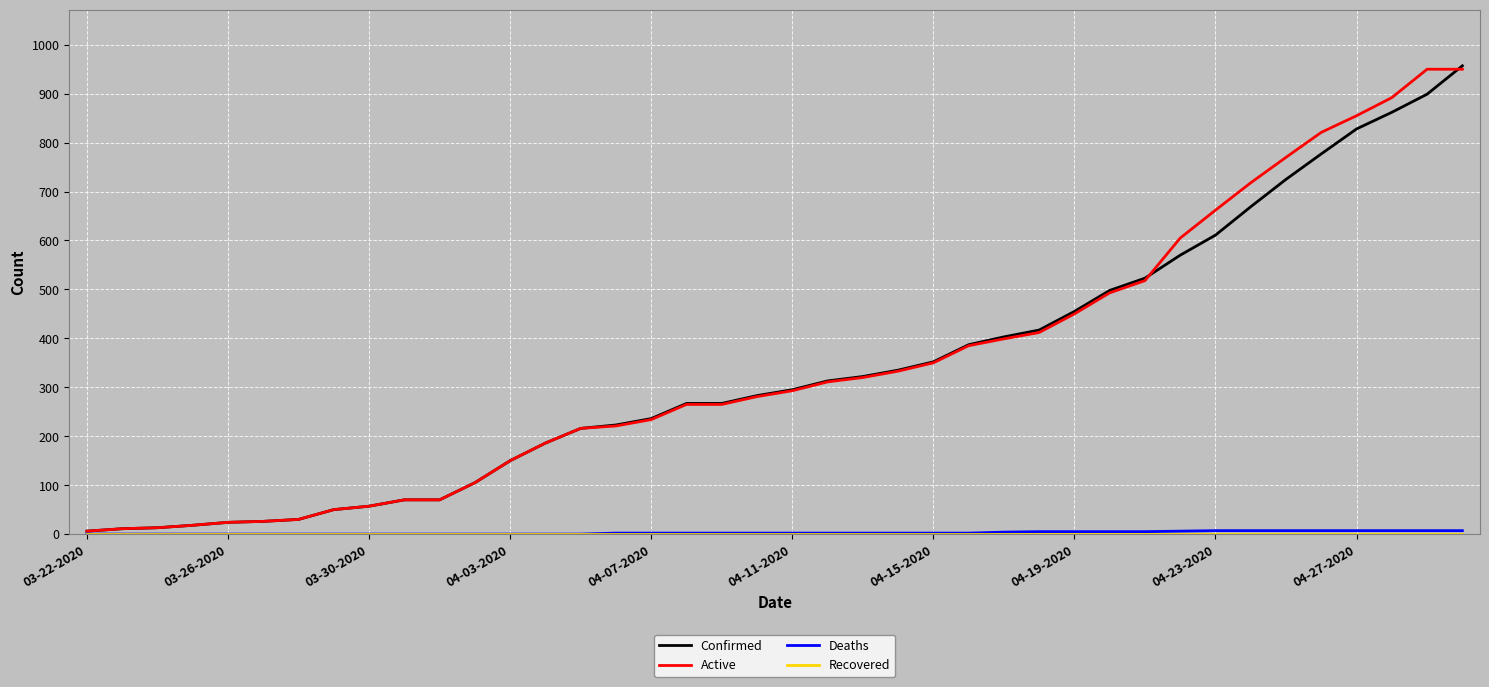

How many categories are shown in the chart?

40